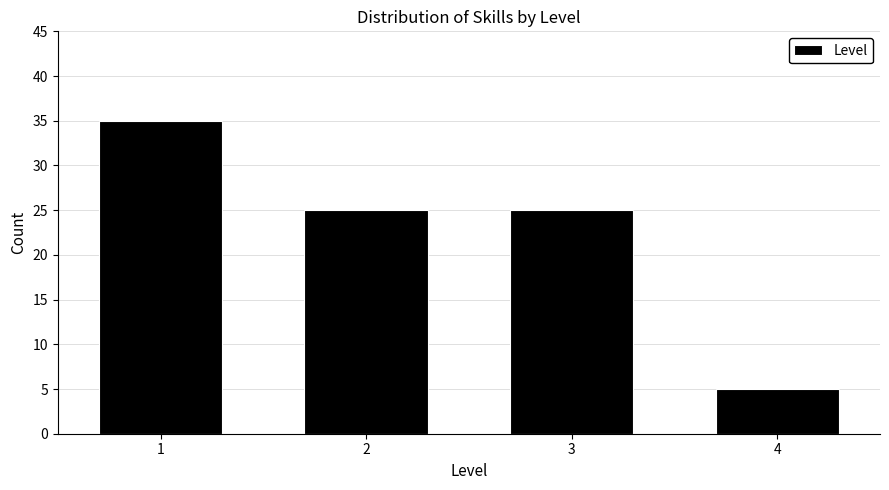

Reading left to right, transcribe this chart: for each bar, give the range it covers on the x-axis and its height. The values are not printed on the chart, so give them approximately, as read against the axis.

0.5 to 1.5: 35
1.5 to 2.5: 25
2.5 to 3.5: 25
3.5 to 4.5: 5